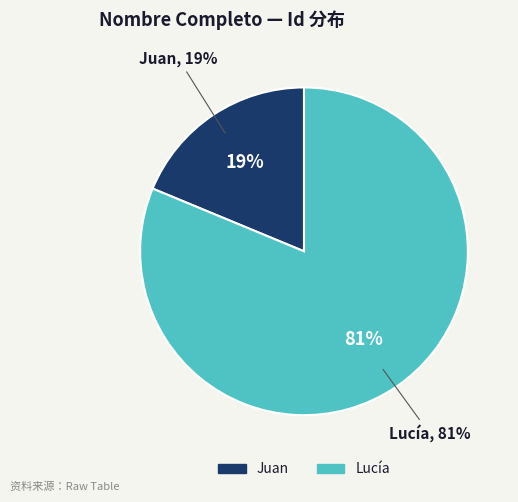

Does Juan account for over 50% of the chart?

No